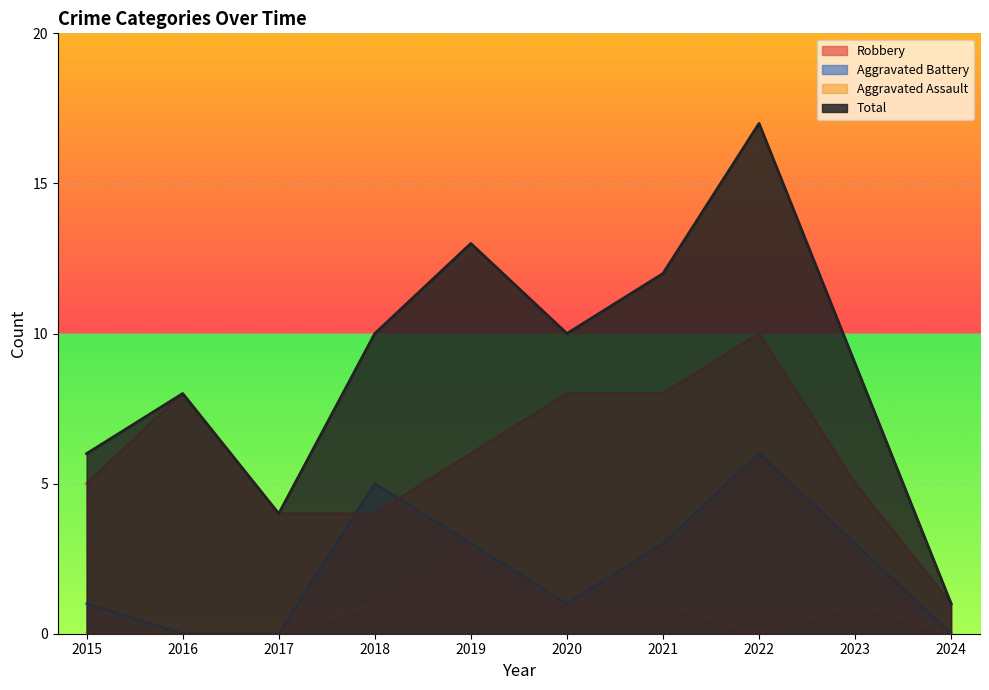

At which label is Robbery closest to 5?

2015